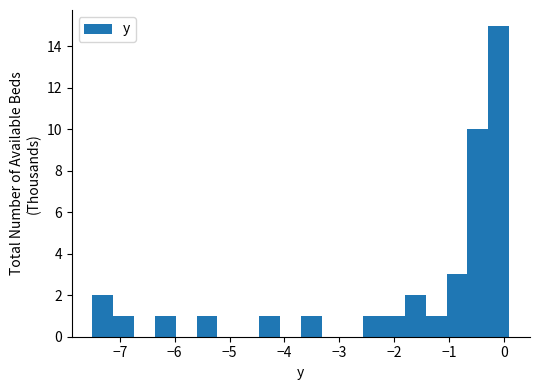

Around what value on the x-axis is the tallest bar? Give the approximate position of its centre, as read against the axis.

-0.1